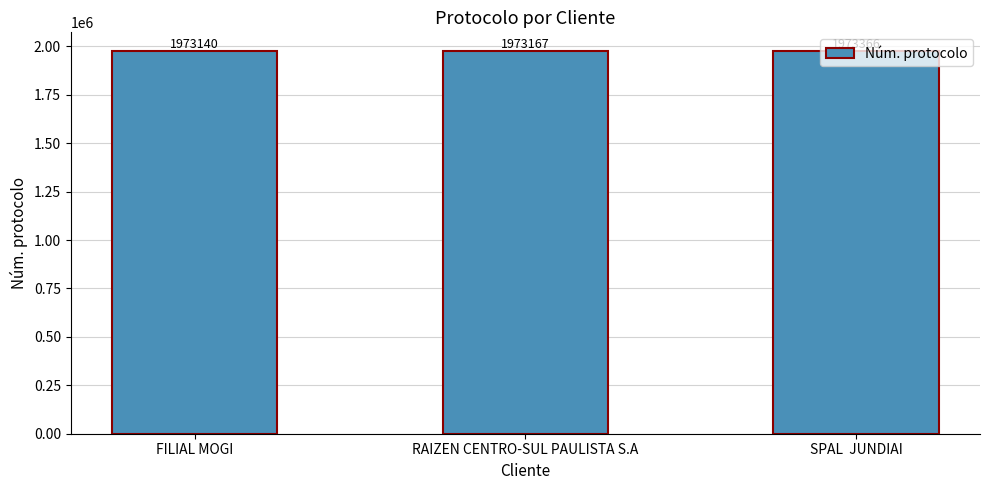

Reading left to right, transcribe all the data shown in this chart.

1973140	1973167	1973366